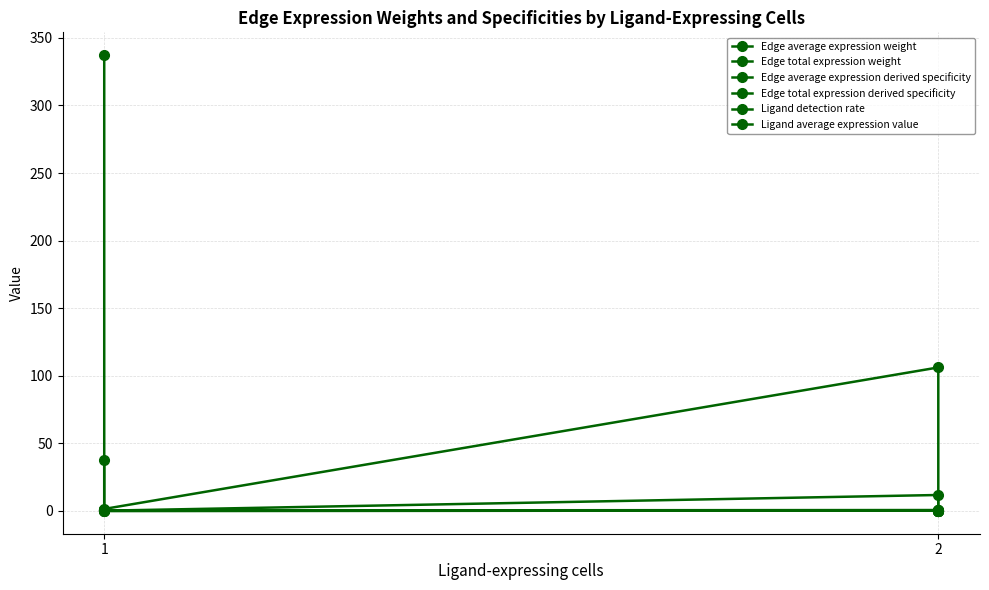

How many lines are shown in the chart?

6